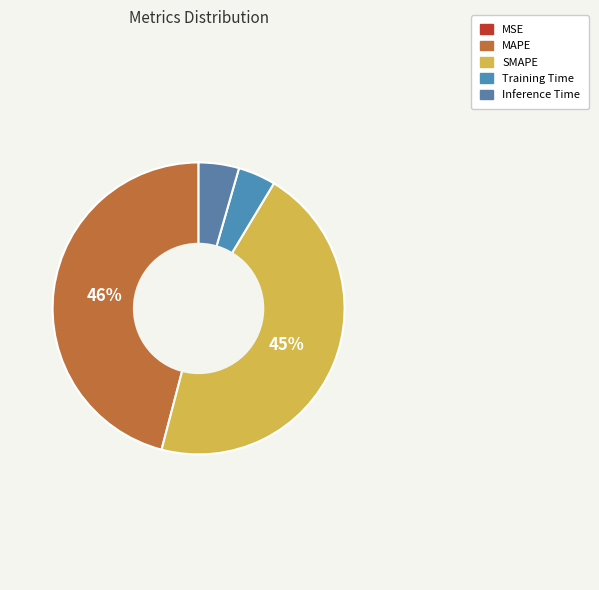

What is the largest slice in the pie chart?

MAPE